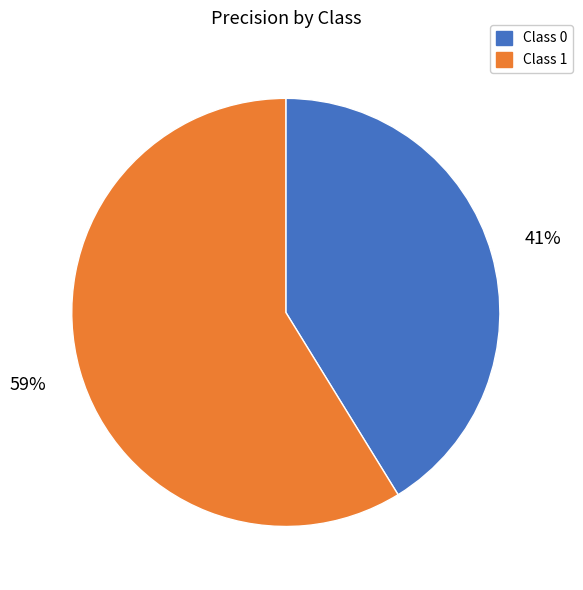

To the nearest percent, what is the difference between the largest and smallest slice percentages?

18%